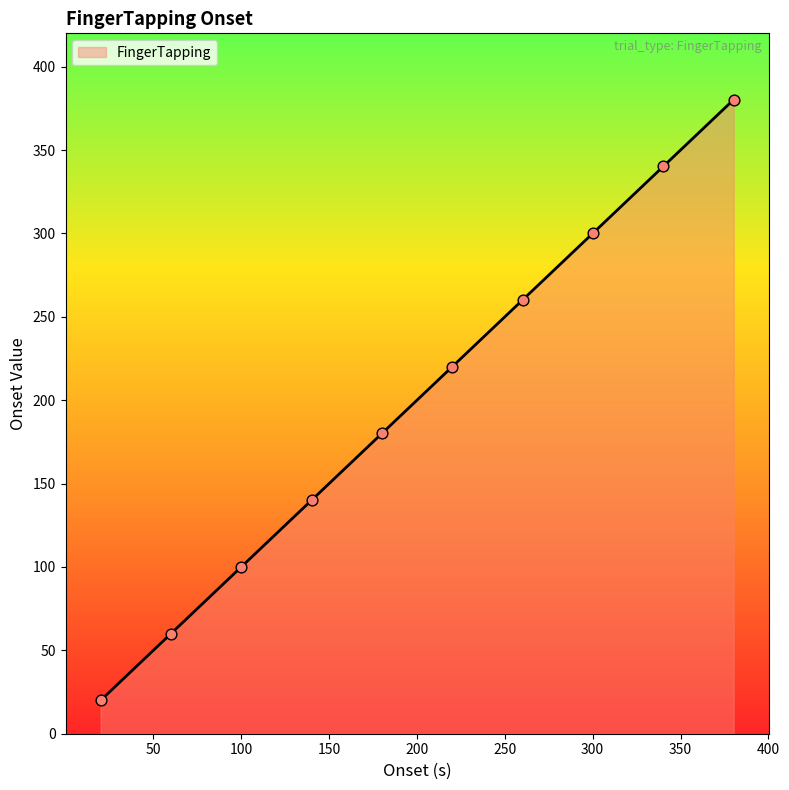

What is the minimum value shown in the chart?

20.0